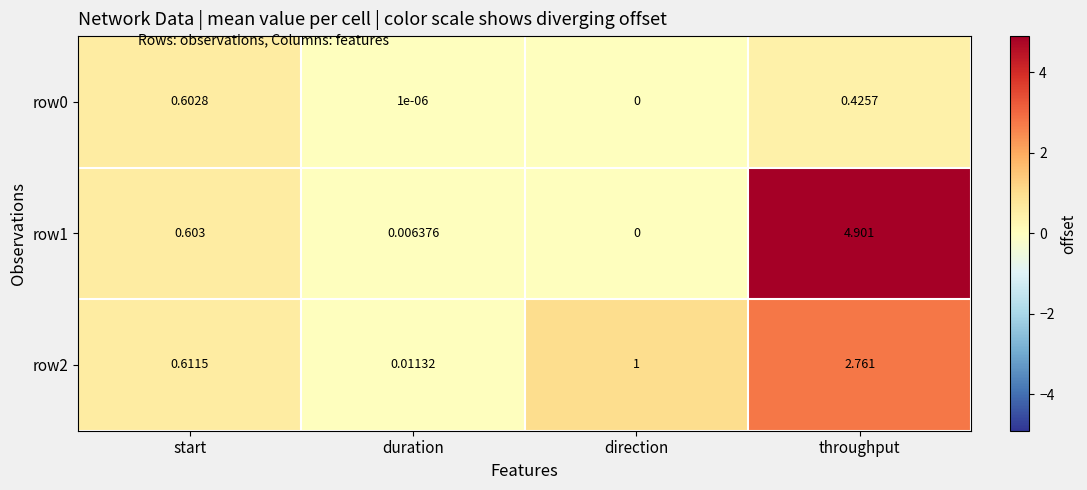

Where is row1 nearest to the value 2?

start